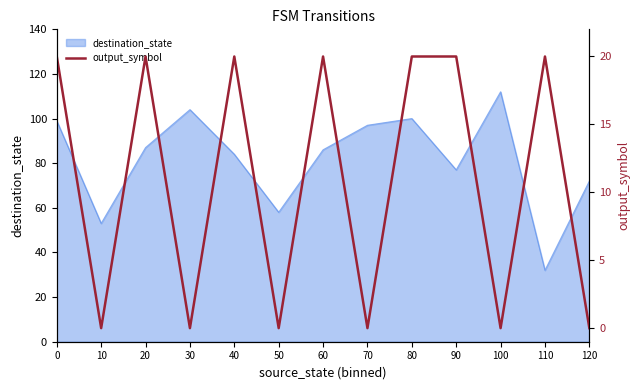

Reading left to right, what are all the values shown in this chart?

0=20	10=0	20=20	30=0	40=20	50=0	60=20	70=0	80=20	90=20	100=0	110=20	120=0